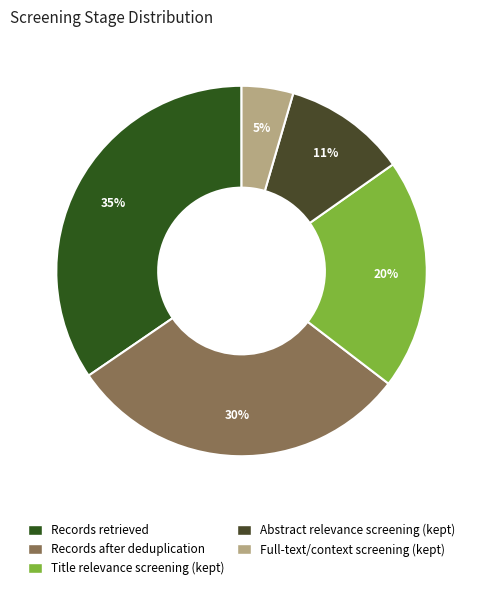

Rank the categories by value from lowest to highest.

Full-text/context screening (kept), Abstract relevance screening (kept), Title relevance screening (kept), Records after deduplication, Records retrieved